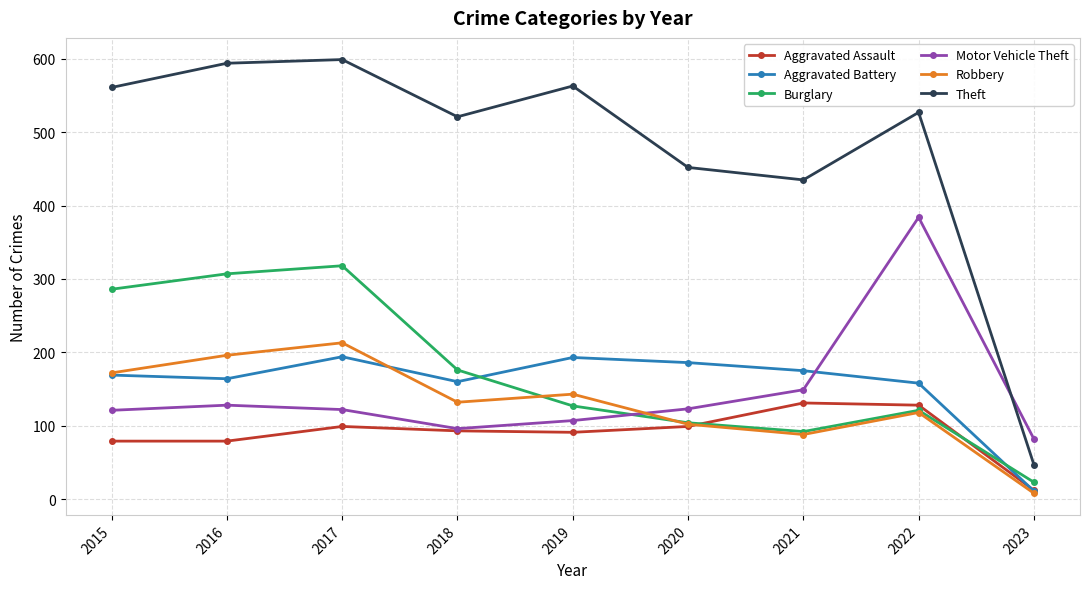

Is the value of Robbery at 2018 greater than the value of Aggravated Assault at 2016?

Yes